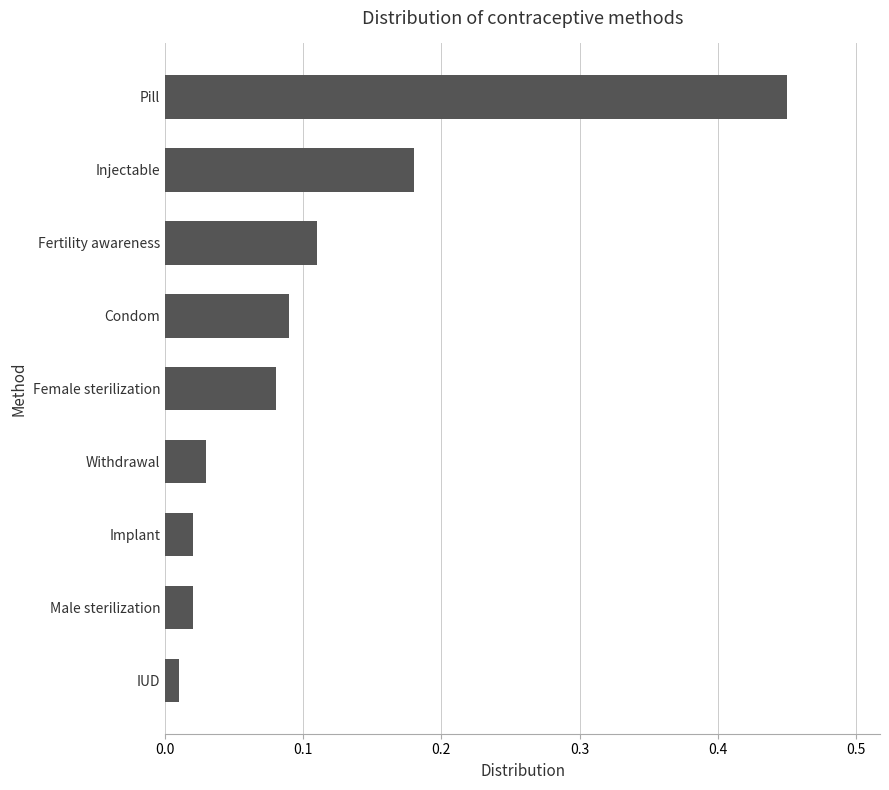

Which category has the highest value across all series?

Pill